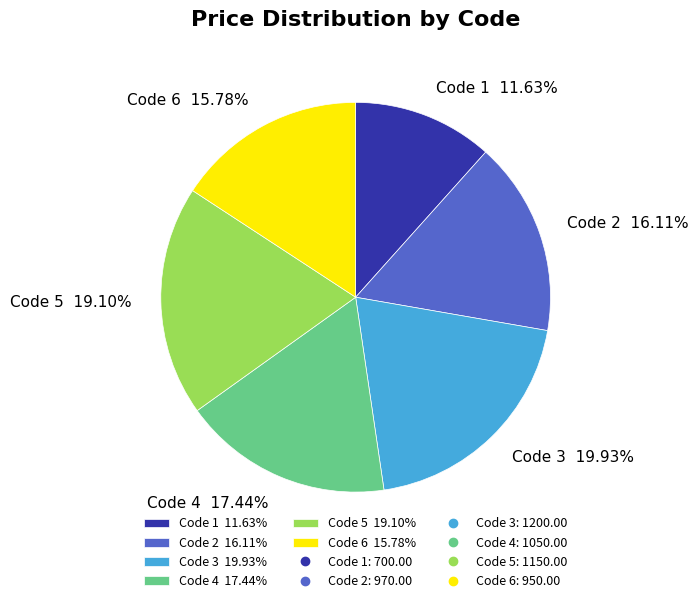

Which has a higher value, Code 1 or Code 2?

Code 2